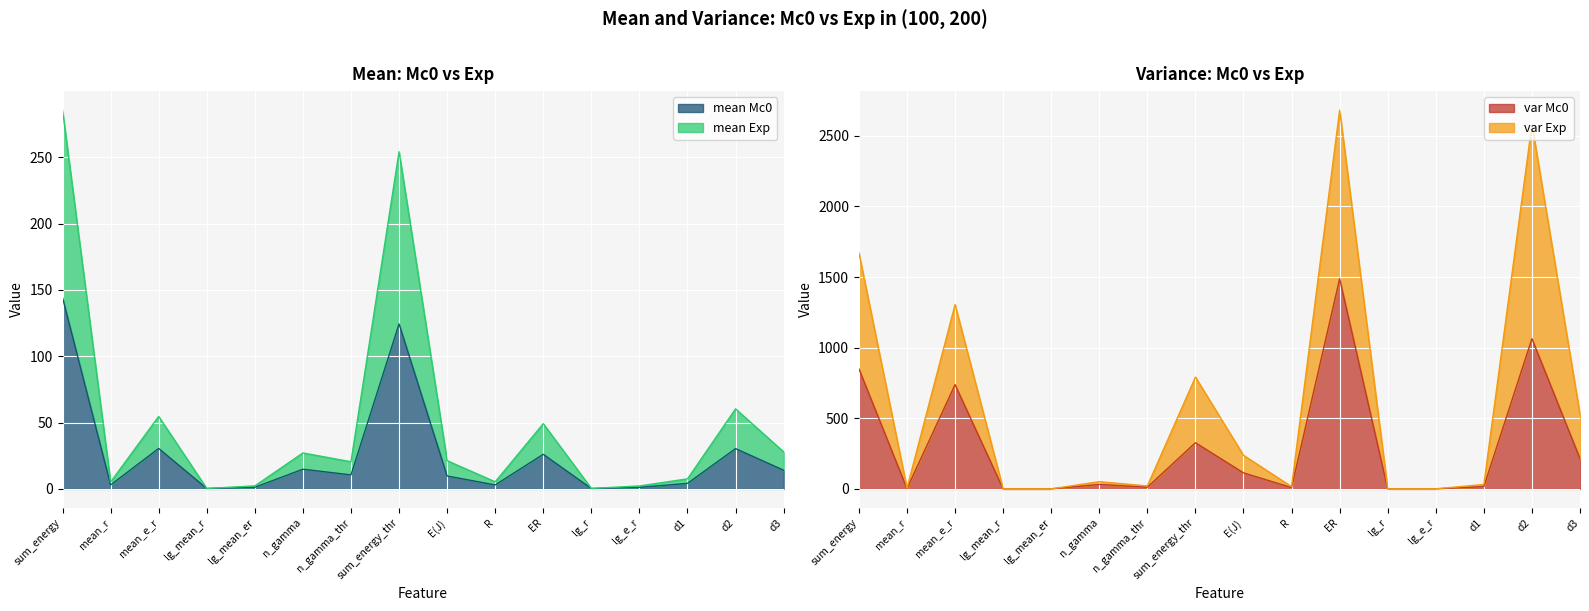

What position from the right is mean_e_r?

14